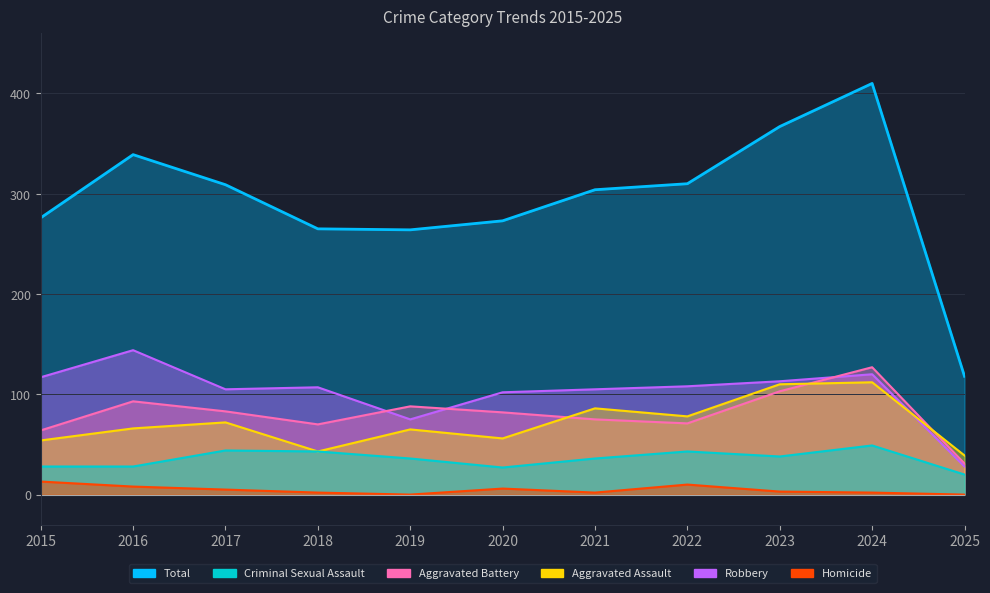

Is the value of Robbery at 2022 greater than the value of Homicide at 2019?

Yes